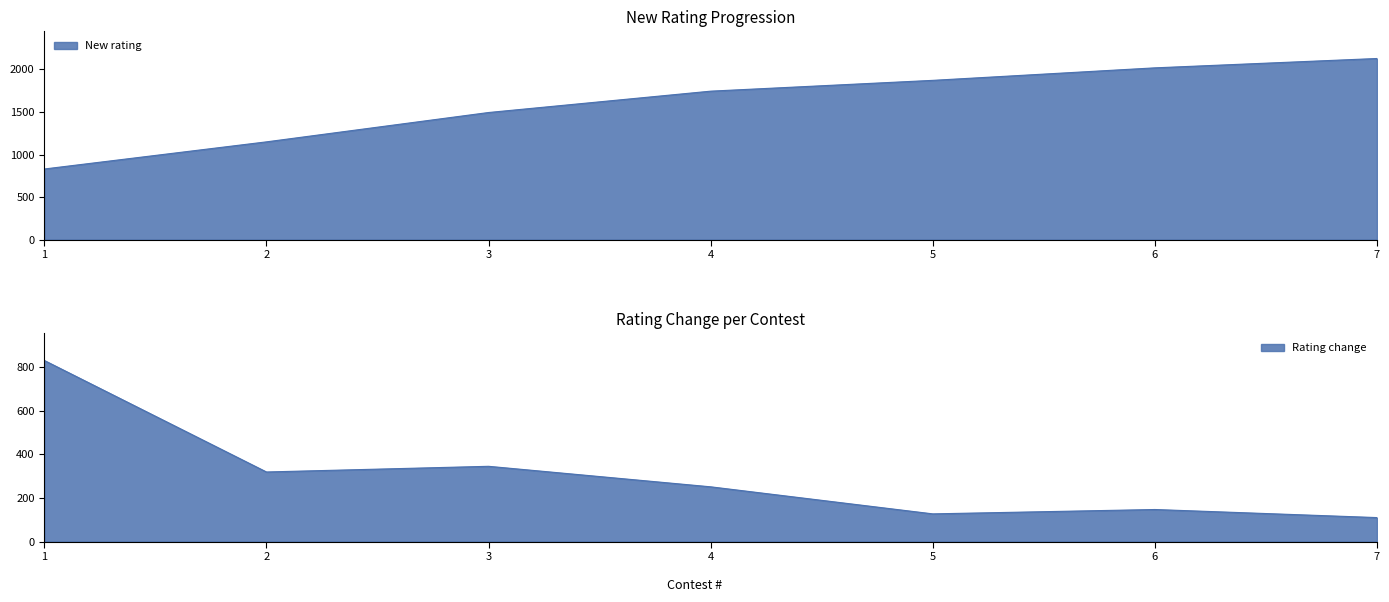

What is the value of the New rating point at the 5th from the left?

1872